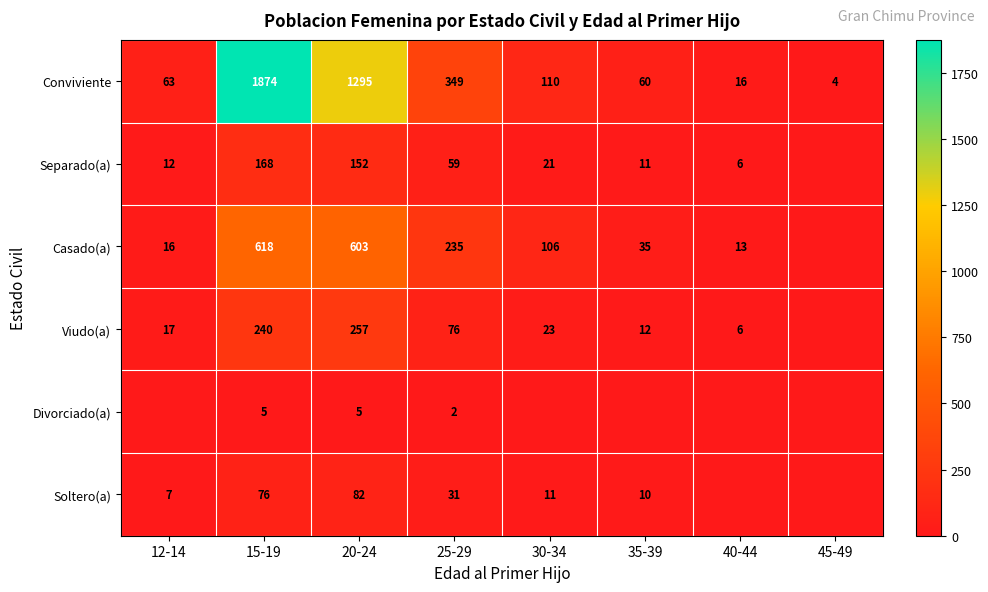

What is the difference between the Soltero(a) values at 25-29 and 15-19?

45